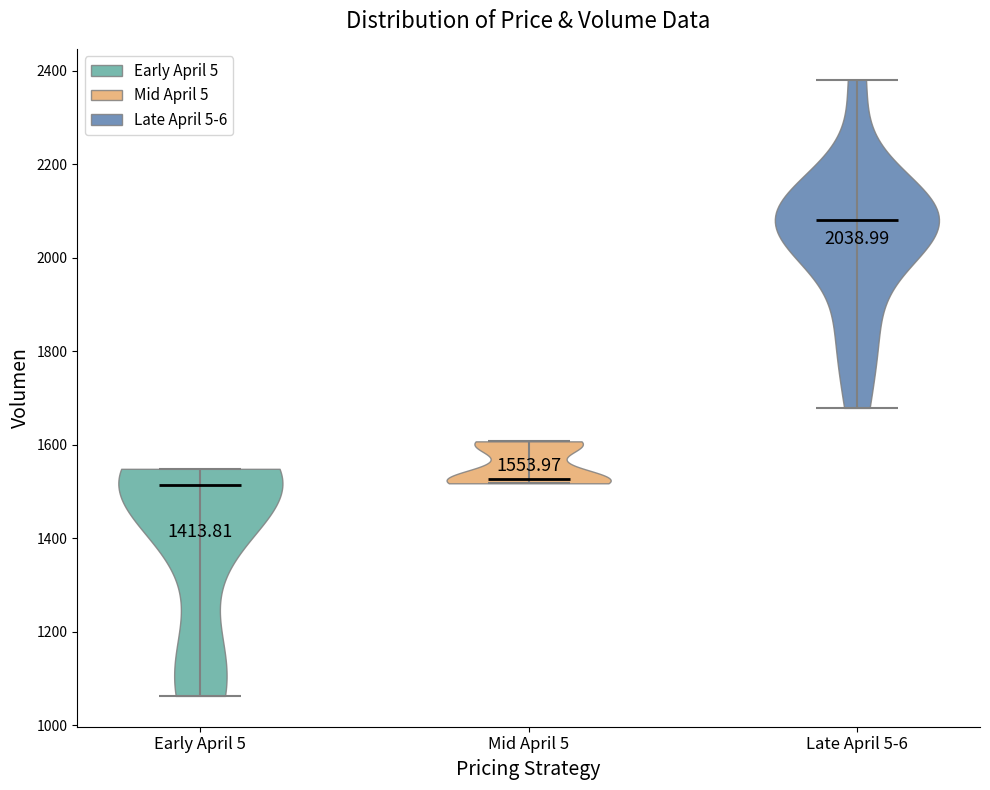

Which violin has the highest median line?

Late April 5-6